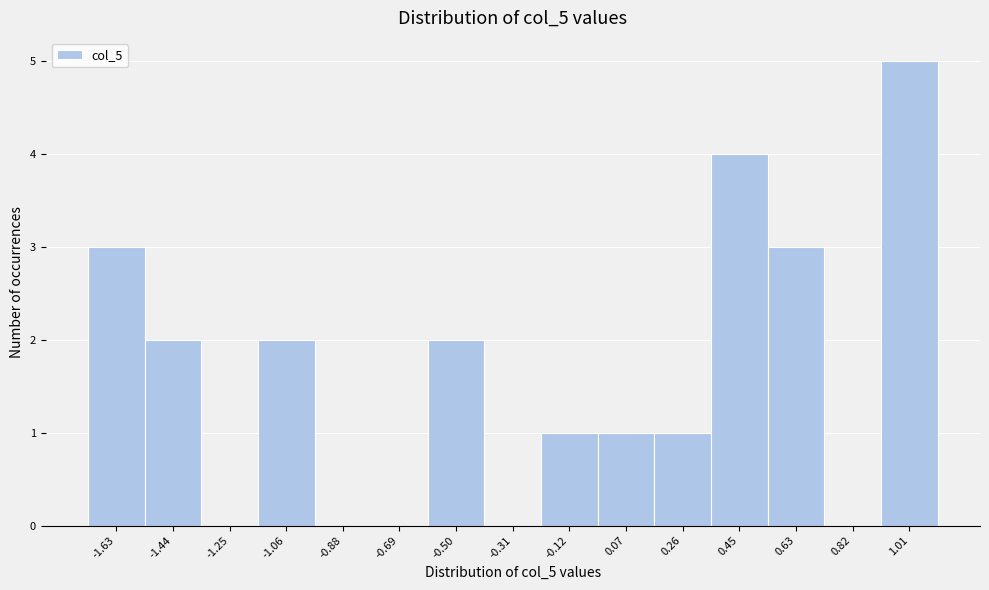

Reading left to right, what are all the values shown in this chart?

-1.63=3	-1.44=2	-1.25=0	-1.06=2	-0.88=0	-0.69=0	-0.50=2	-0.31=0	-0.12=1	0.07=1	0.26=1	0.45=4	0.63=3	0.82=0	1.01=5